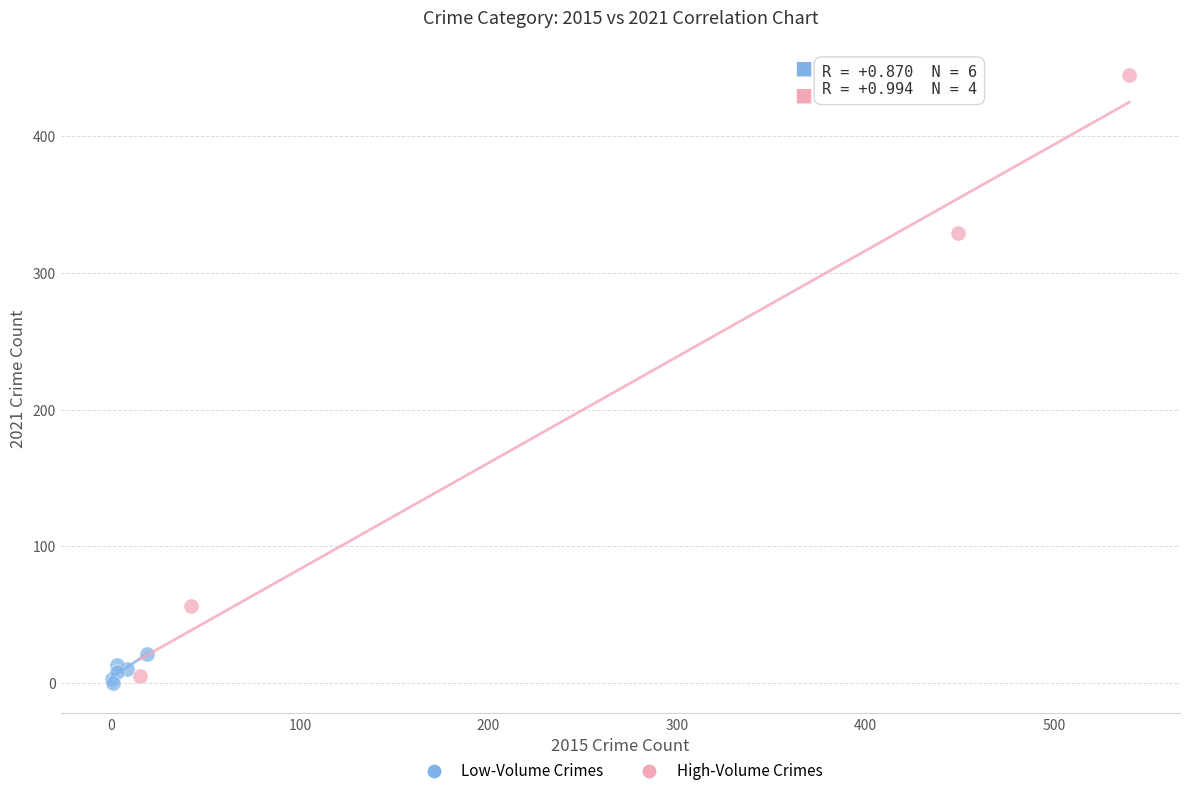

Which series reaches the maximum Y coordinate?

High-Volume Crimes